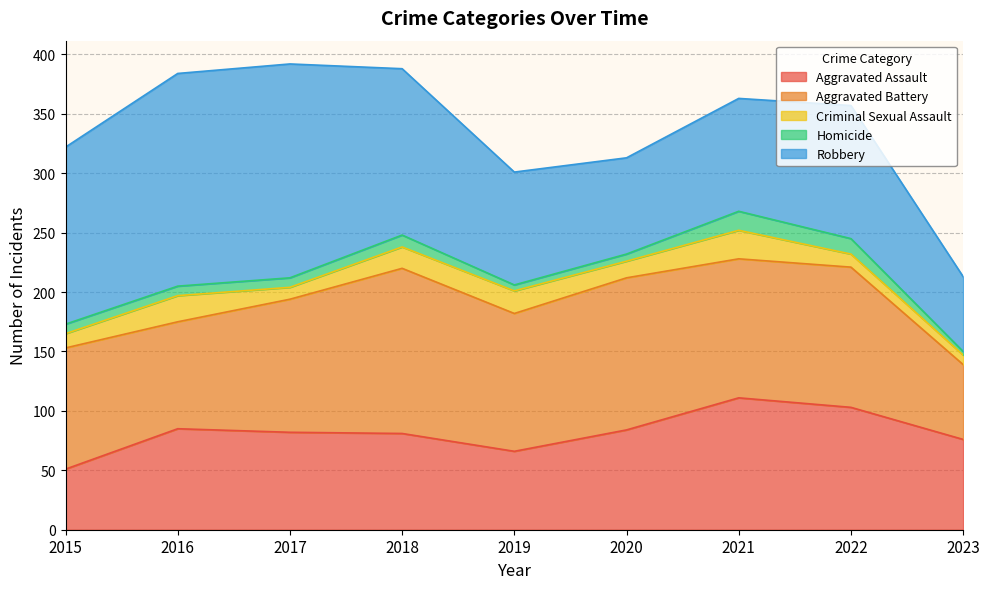

List the series in order of their peak value, highest first.

Robbery, Aggravated Battery, Aggravated Assault, Criminal Sexual Assault, Homicide